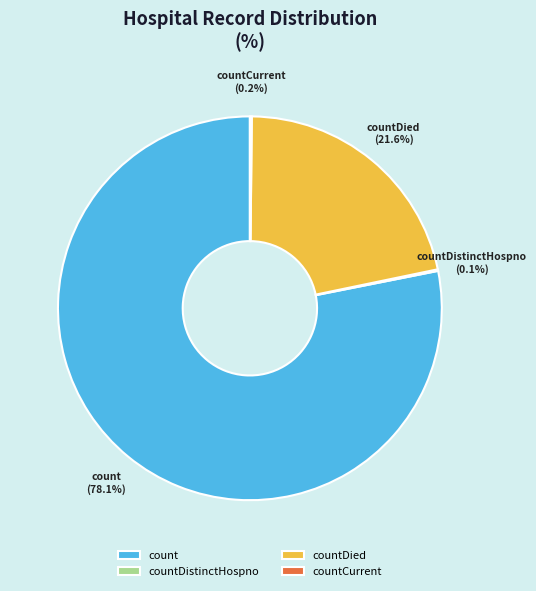

Which category accounts for the majority?

count